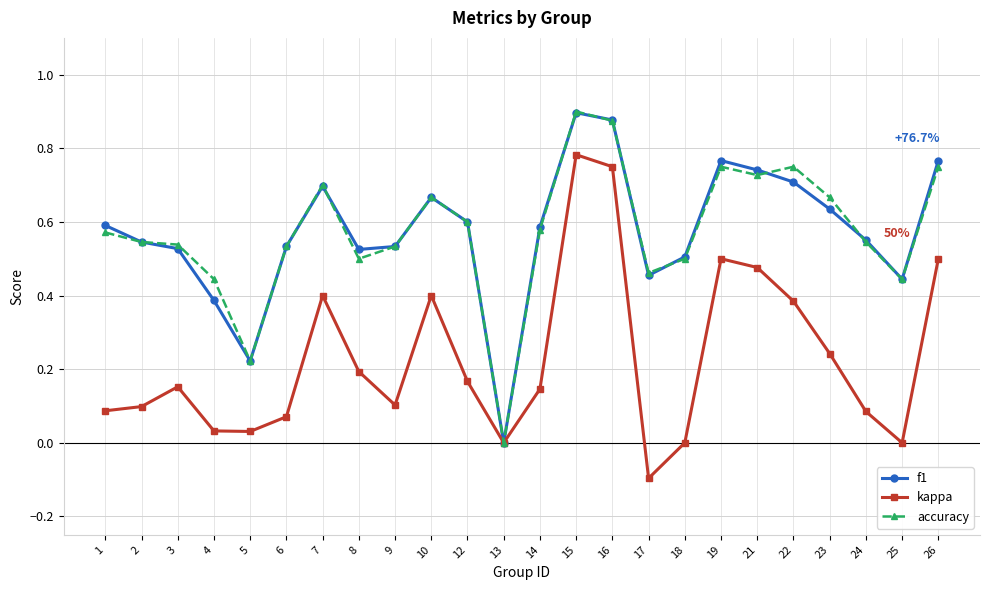

What is the spread (max minus min) of values at 21?

0.3